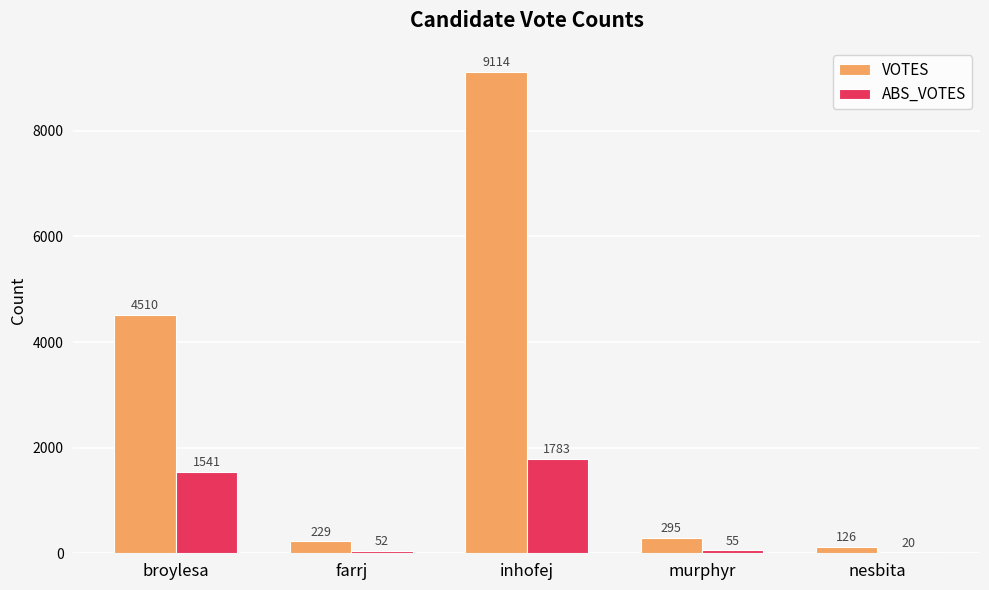

At which category is the sum across all series the highest?

inhofej